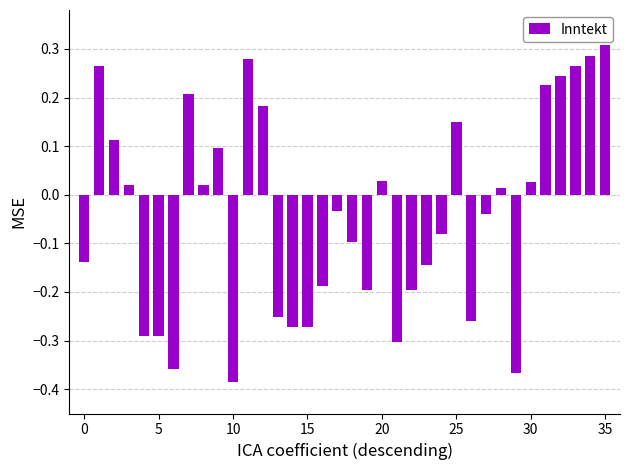

What is the difference between the maximum and minimum values?

0.7